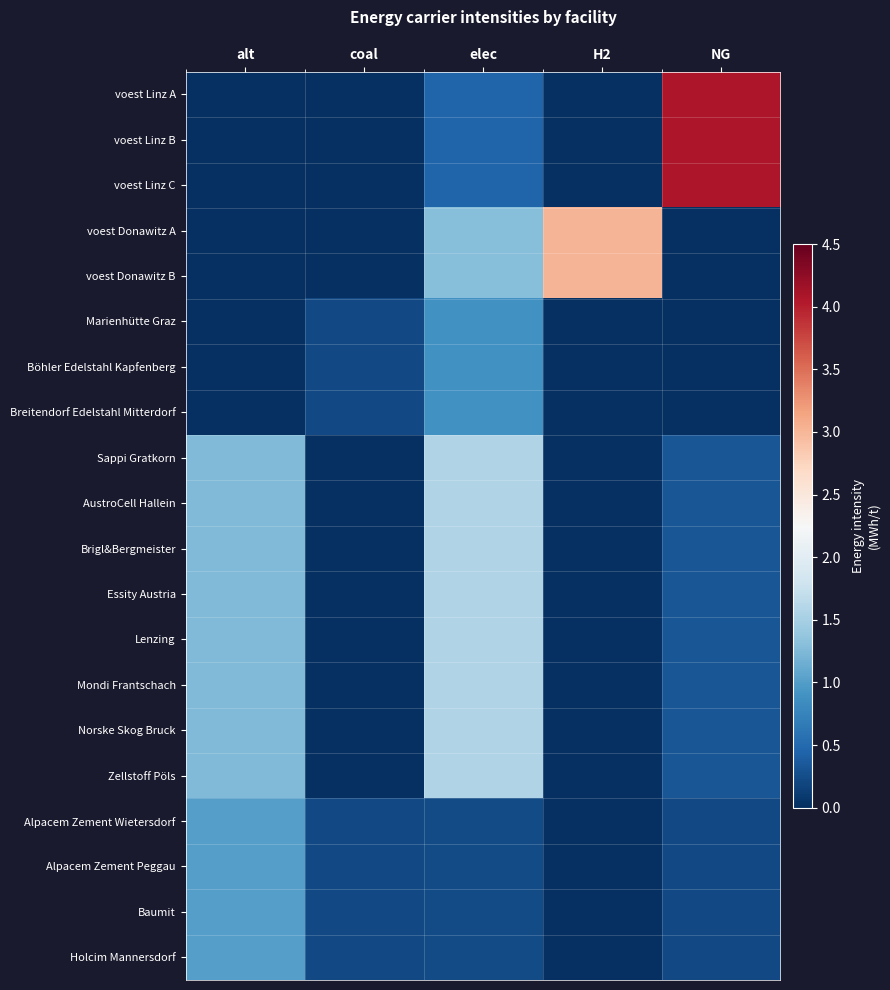

Which series has the widest spread of values?

voest Linz A